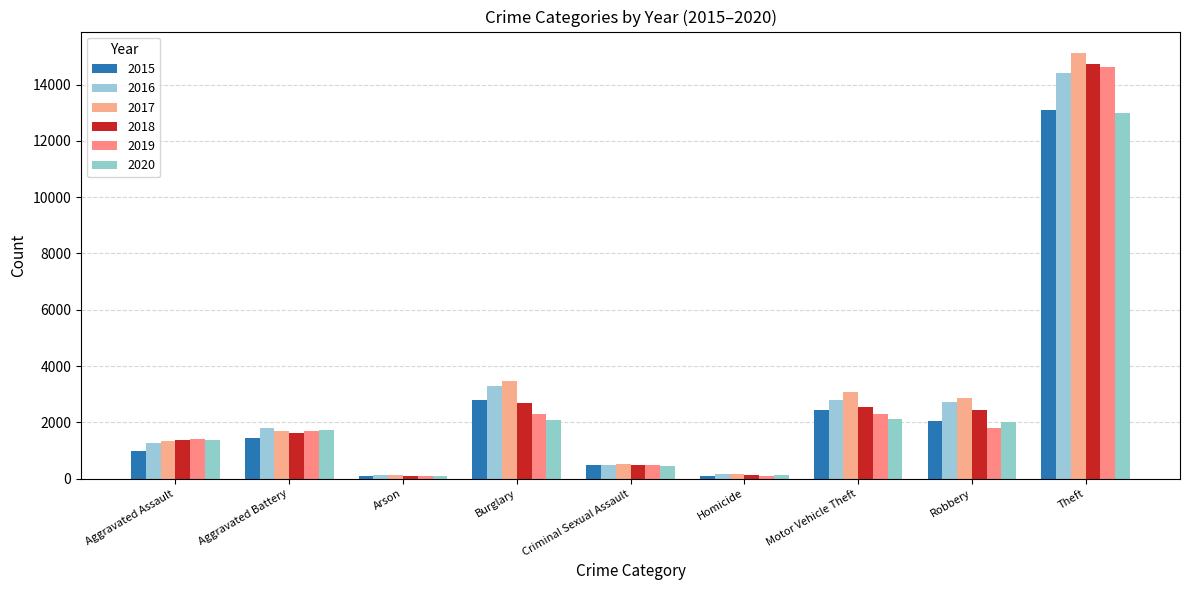

What is the difference between the maximum and minimum values in the 2016 series?

14274